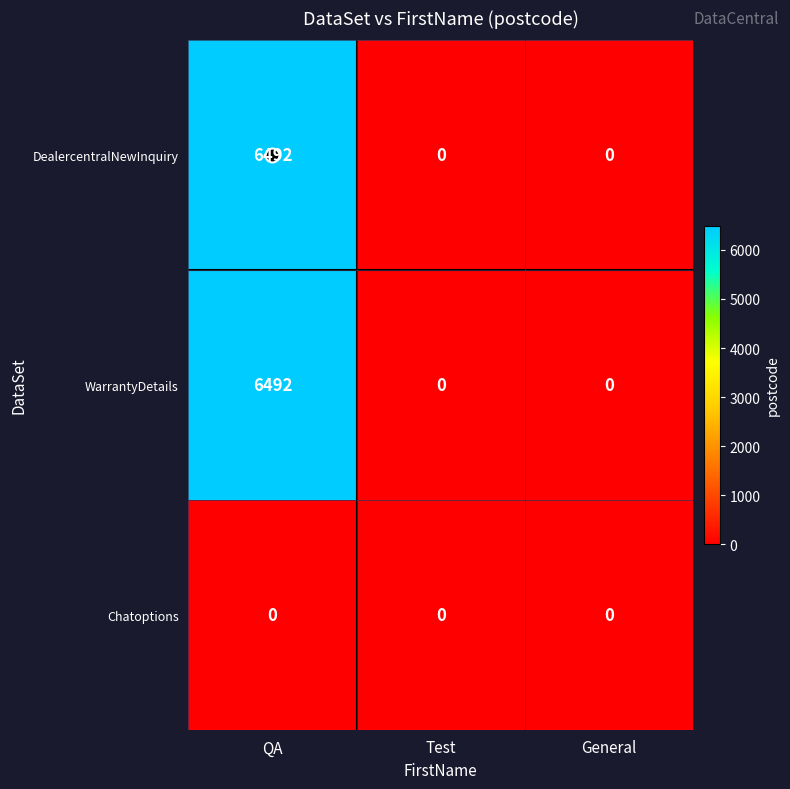

Is it true that Chatoptions equals 0 at Test?

True